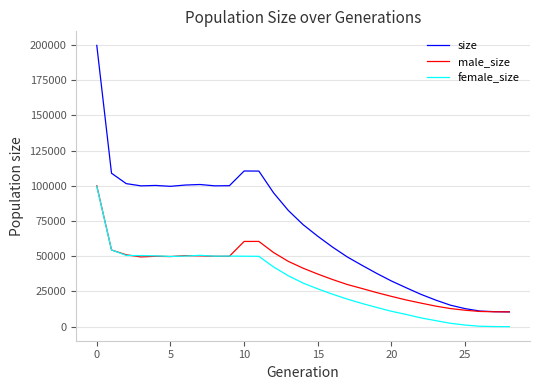

What is the maximum value shown in the chart?

199791